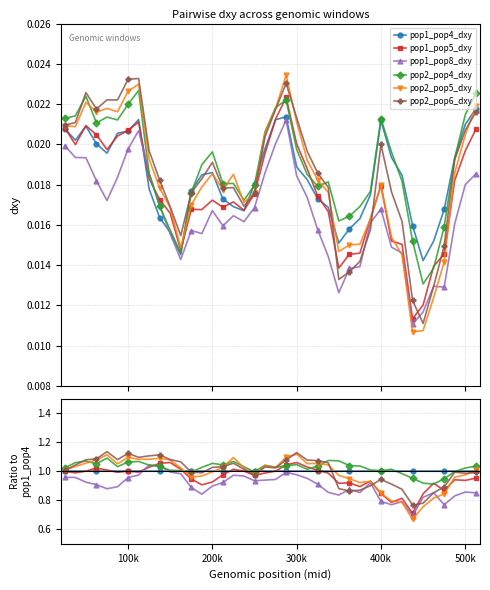

Rank the series by their maximum value, from lowest to highest.

pop1_pop4_dxy, pop1_pop8_dxy, pop1_pop5_dxy, pop2_pop4_dxy, pop2_pop5_dxy, pop2_pop6_dxy